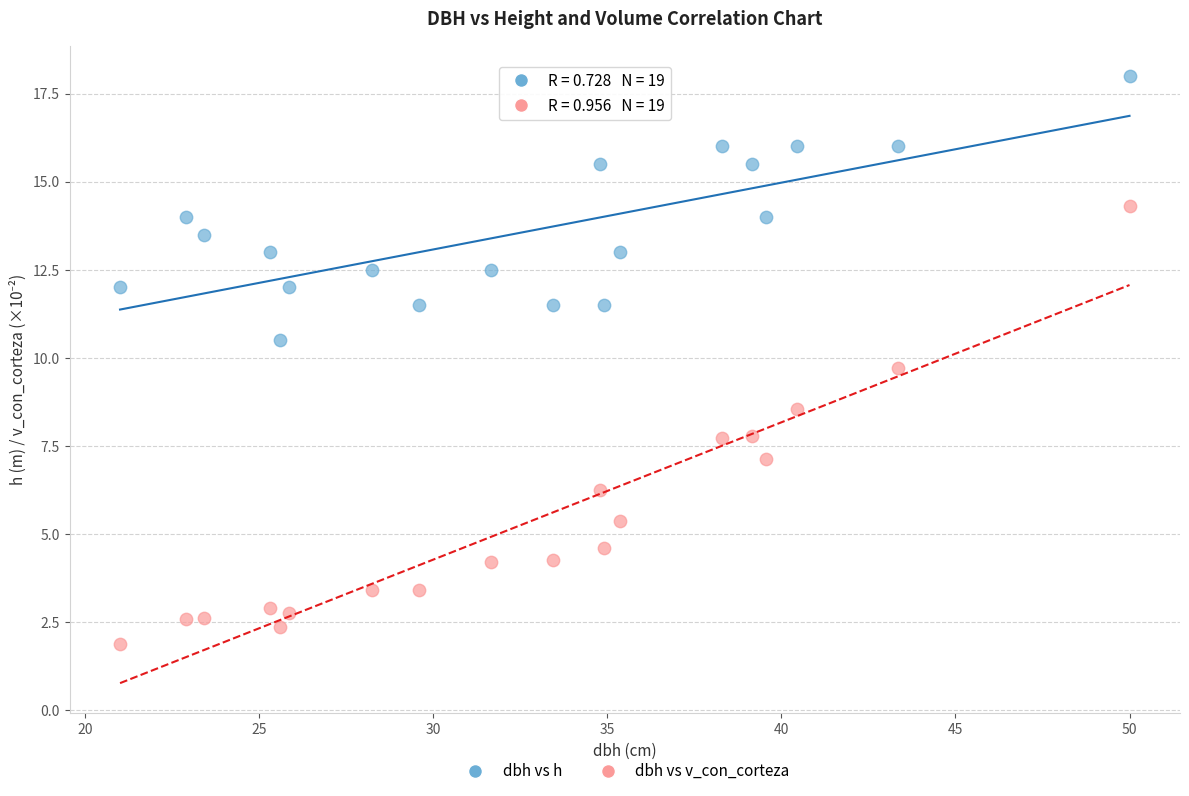

Across all series, what Y value is closest to 9?

8.6